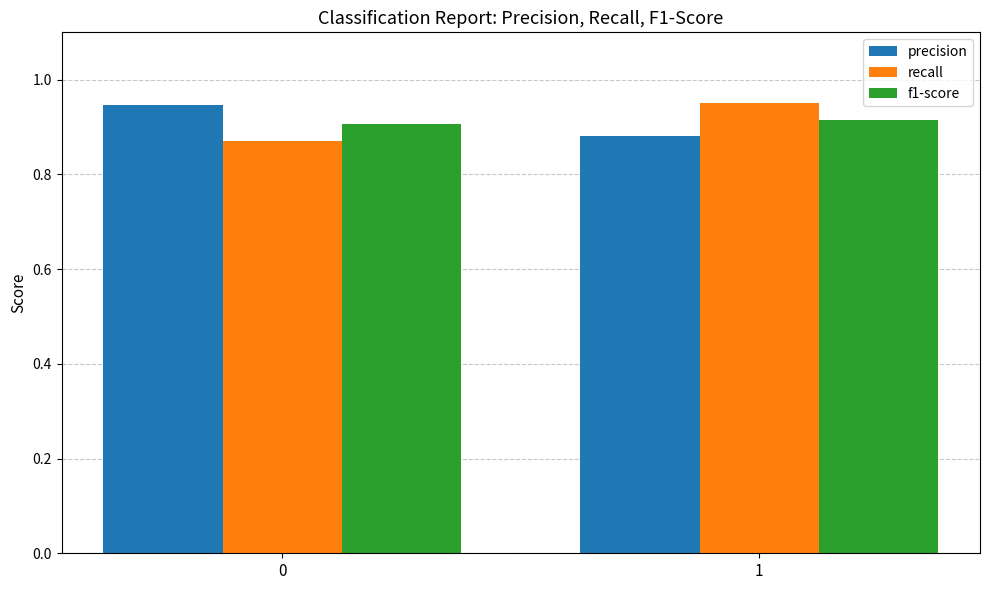

The value of f1-score at 1 is 1.6. True or false?

False